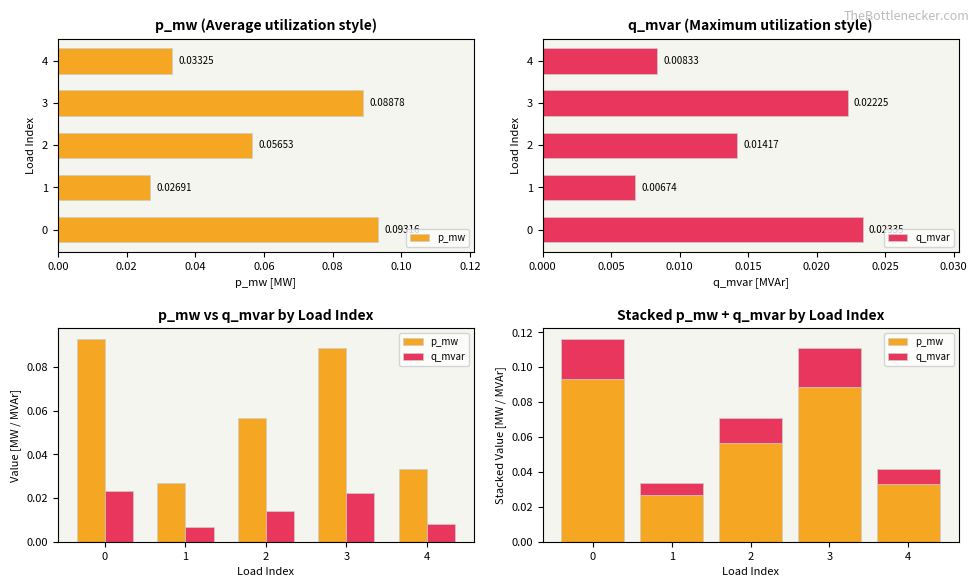

What is the total value across all series at 3?

0.1